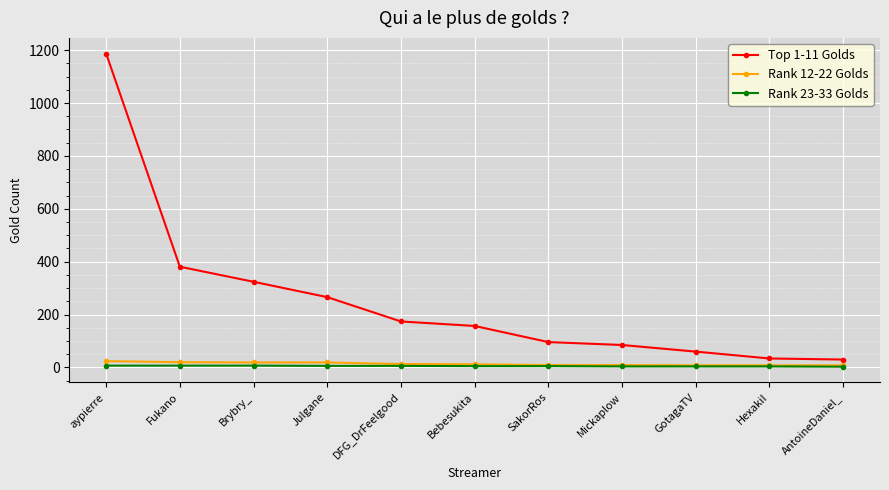

What is the label of the 1st point from the left?

aypierre